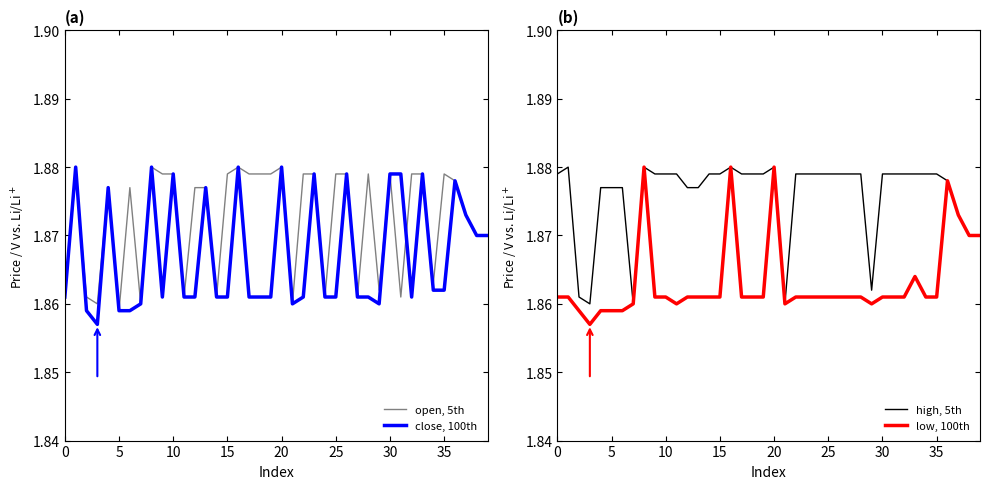

Reading left to right, list all the values displayed in this chart.

open, 5th: 1.9	1.9	1.9	1.9	1.9	1.9	1.9	1.9	1.9	1.9	1.9	1.9	1.9	1.9	1.9	1.9	1.9	1.9	1.9	1.9	1.9	1.9	1.9	1.9	1.9	1.9	1.9	1.9	1.9	1.9	1.9	1.9	1.9	1.9	1.9	1.9	1.9	1.9	1.9	1.9
close, 100th: 1.9	1.9	1.9	1.9	1.9	1.9	1.9	1.9	1.9	1.9	1.9	1.9	1.9	1.9	1.9	1.9	1.9	1.9	1.9	1.9	1.9	1.9	1.9	1.9	1.9	1.9	1.9	1.9	1.9	1.9	1.9	1.9	1.9	1.9	1.9	1.9	1.9	1.9	1.9	1.9
high, 5th: 1.9	1.9	1.9	1.9	1.9	1.9	1.9	1.9	1.9	1.9	1.9	1.9	1.9	1.9	1.9	1.9	1.9	1.9	1.9	1.9	1.9	1.9	1.9	1.9	1.9	1.9	1.9	1.9	1.9	1.9	1.9	1.9	1.9	1.9	1.9	1.9	1.9	1.9	1.9	1.9
low, 100th: 1.9	1.9	1.9	1.9	1.9	1.9	1.9	1.9	1.9	1.9	1.9	1.9	1.9	1.9	1.9	1.9	1.9	1.9	1.9	1.9	1.9	1.9	1.9	1.9	1.9	1.9	1.9	1.9	1.9	1.9	1.9	1.9	1.9	1.9	1.9	1.9	1.9	1.9	1.9	1.9